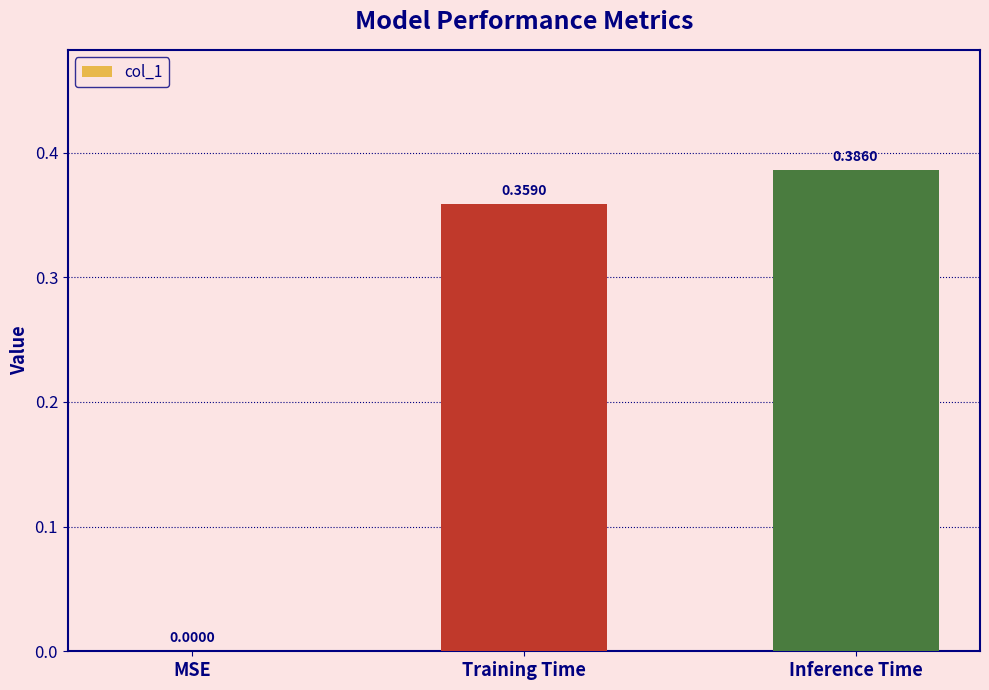

What is the sum of all values?

0.7